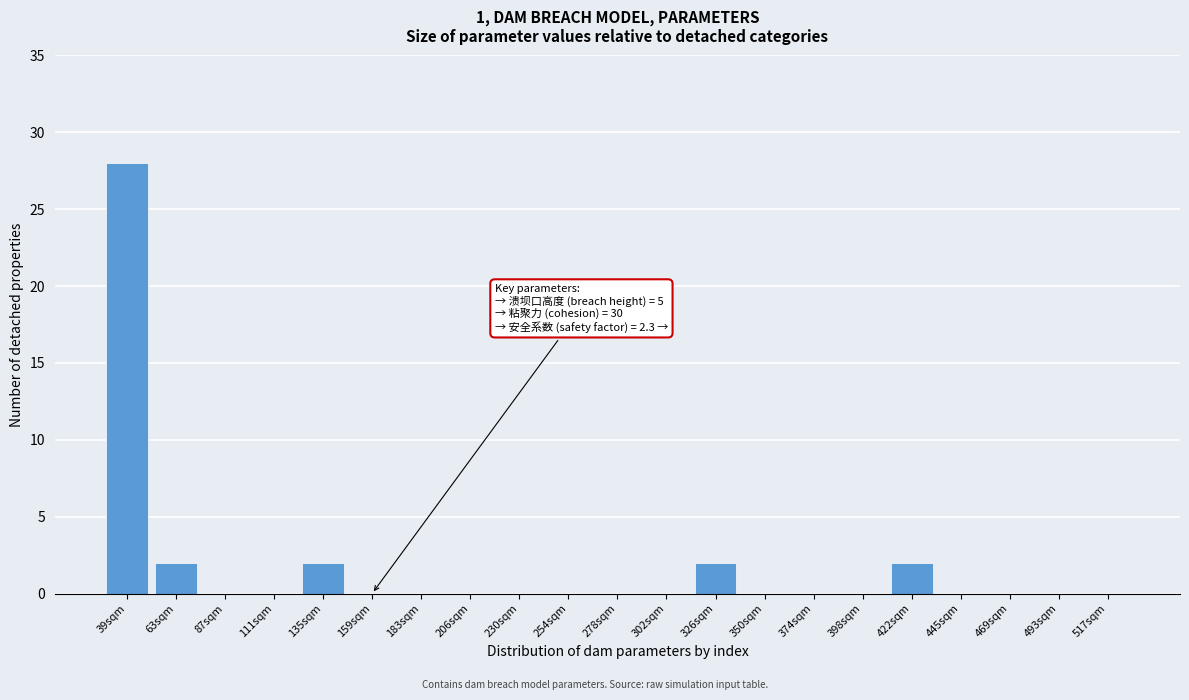

Reading right to left, list all the values displayed in this chart.

517sqm=0	493sqm=0	469sqm=0	445sqm=0	422sqm=2	398sqm=0	374sqm=0	350sqm=0	326sqm=2	302sqm=0	278sqm=0	254sqm=0	230sqm=0	206sqm=0	183sqm=0	159sqm=0	135sqm=2	111sqm=0	87sqm=0	63sqm=2	39sqm=28